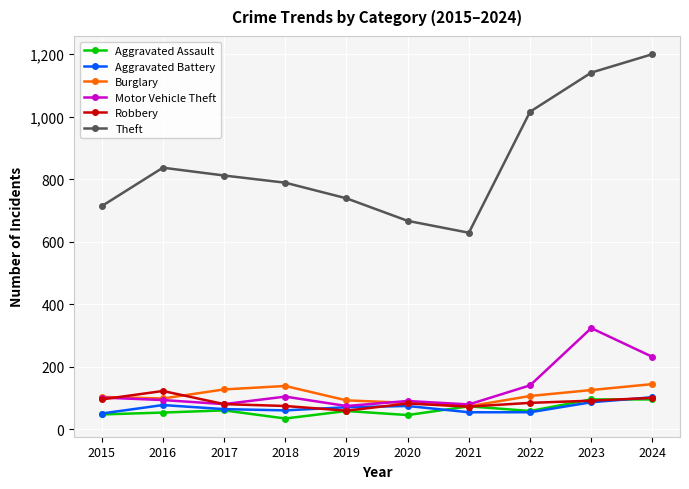

What is the total value across all series at 2019?

1097